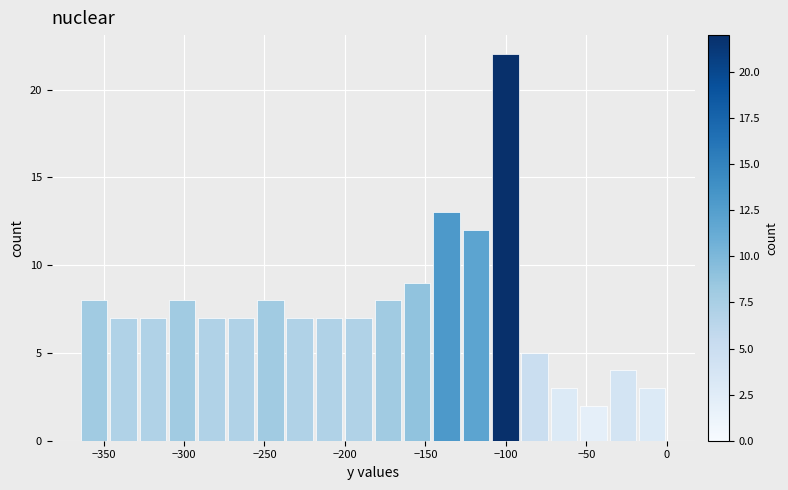

Around what value on the x-axis is the tallest bar? Give the approximate position of its centre, as read against the axis.

-100